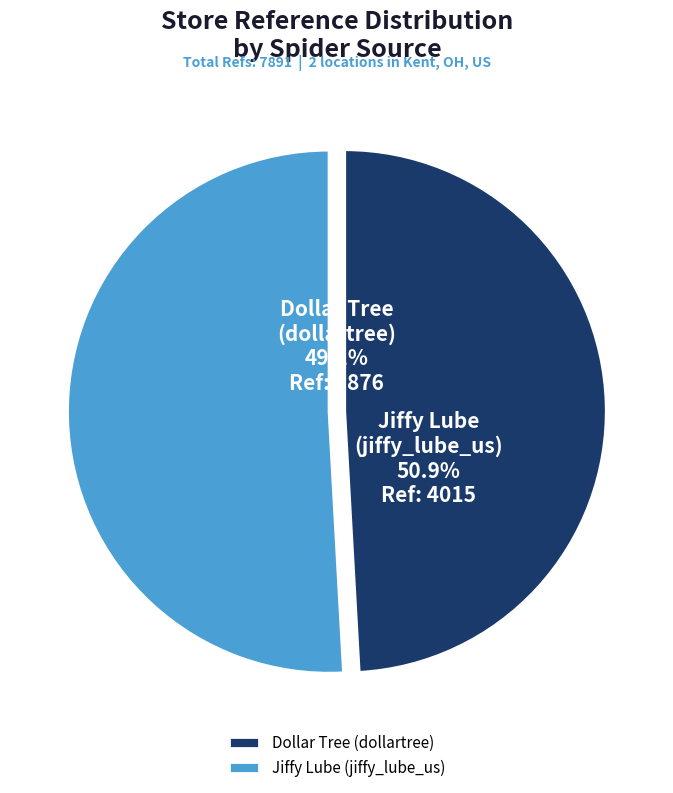

What percentage is the dollartree slice, to the nearest percent?

49%